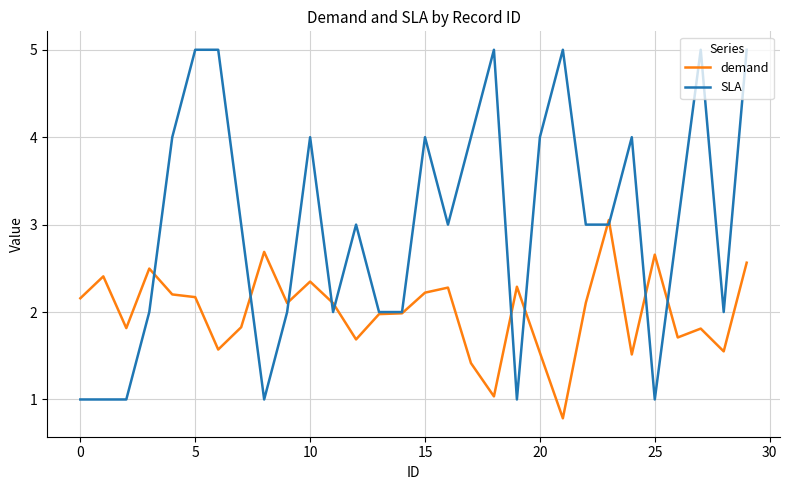

What are all the series names shown in the legend?

demand, SLA